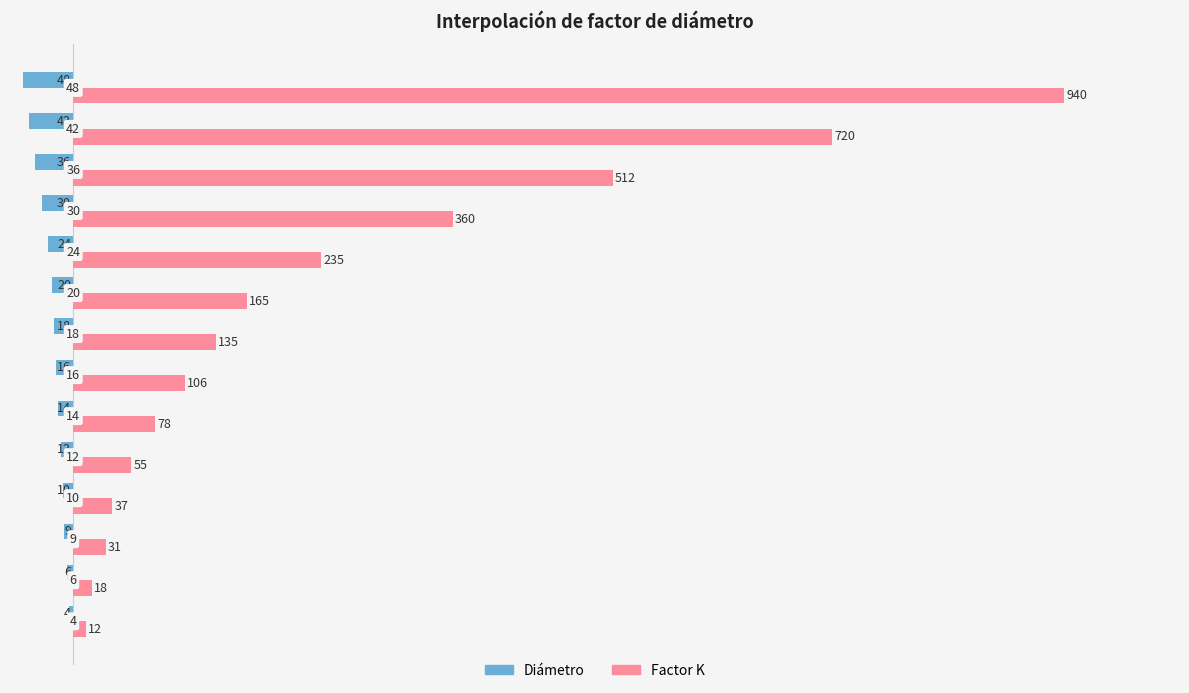

What is the sum of all Factor K values?

3404